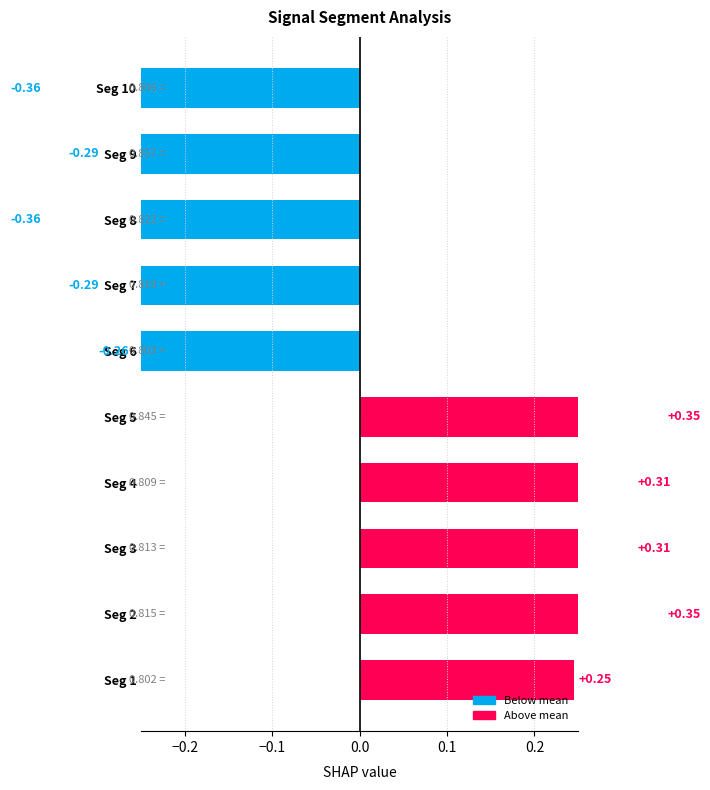

The value at Seg 8 is -0.6. True or false?

False